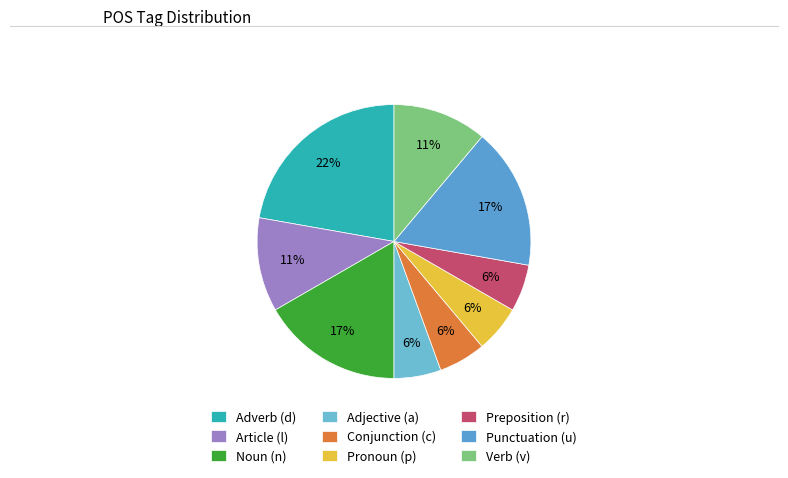

What is the largest slice in the pie chart?

Adverb (d)